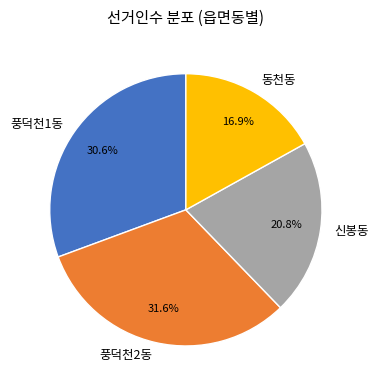

The 동천동 slice represents 24% of the pie. True or false?

False